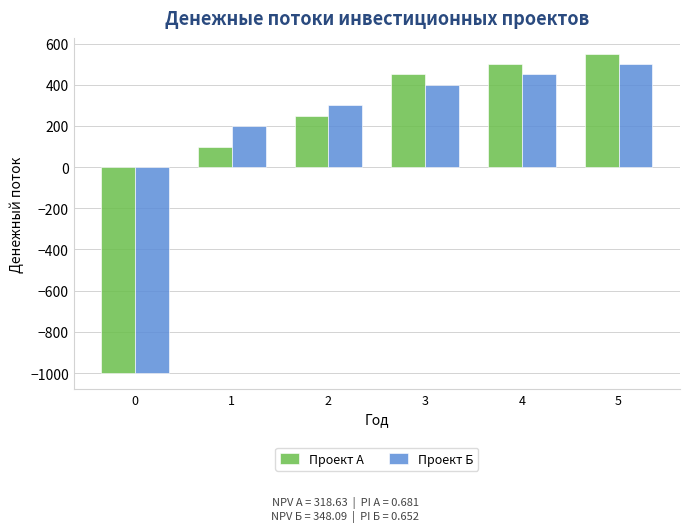

Is it true that Проект А equals 305 at 3?

False